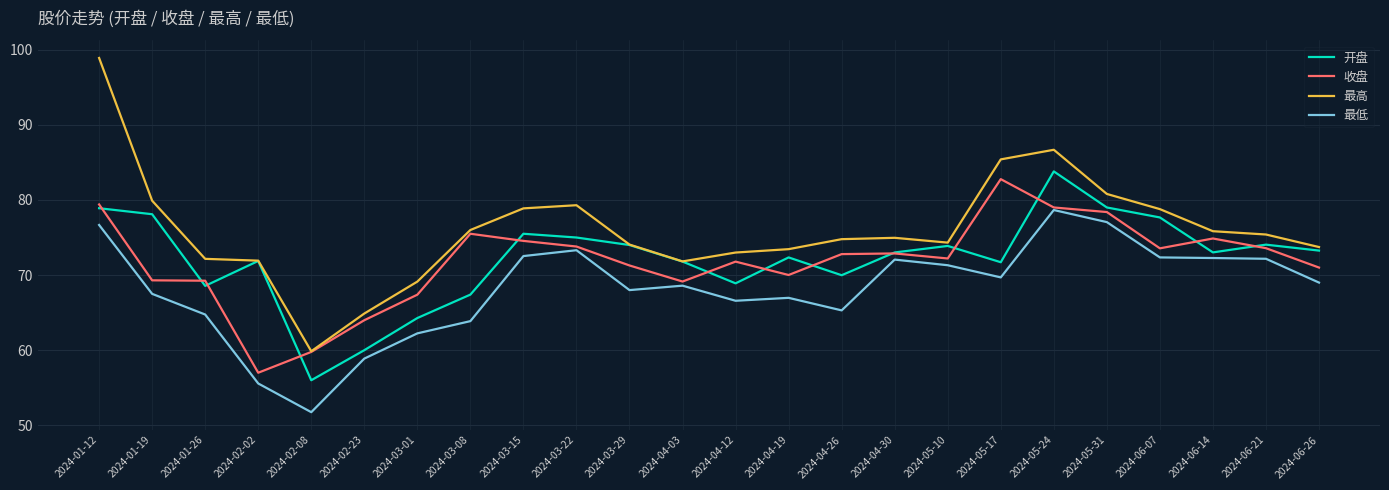

Between 2024-06-14 and 2024-06-26, which series saw the biggest shift?

收盘